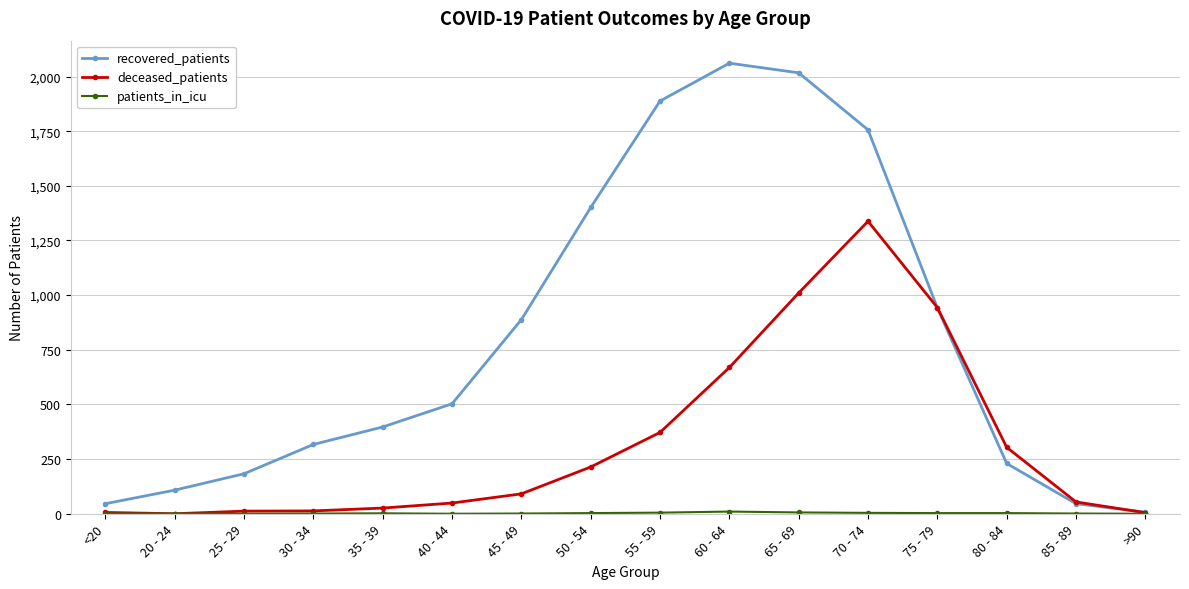

What is the highest value of the recovered_patients series?

2061